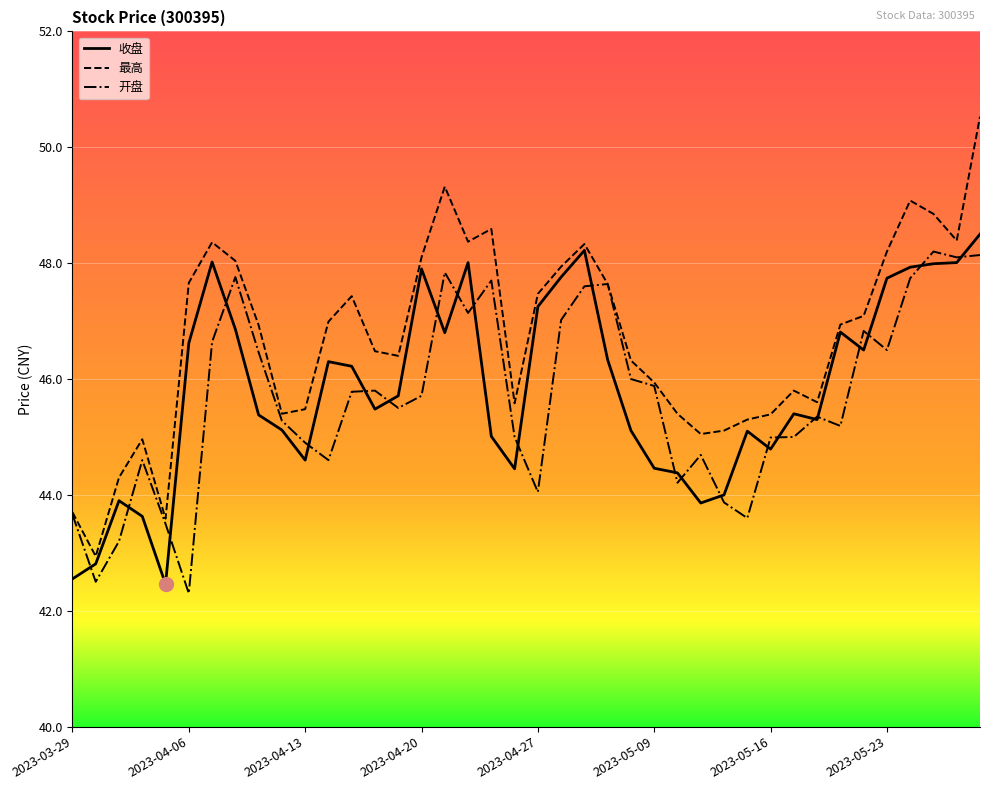

What is the maximum value for 收盘?

48.5